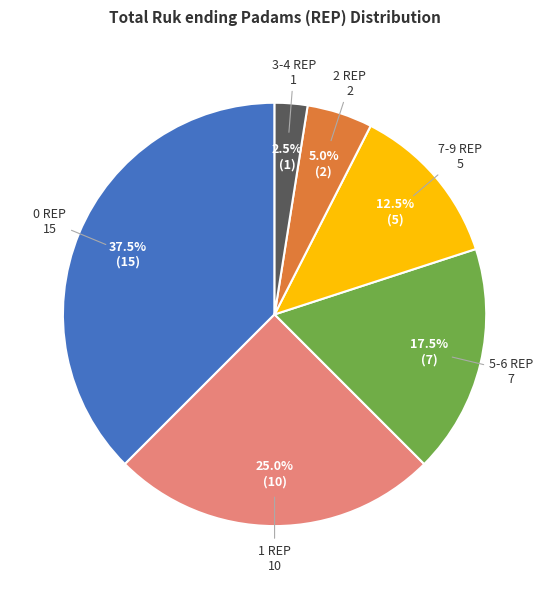

Is there any slice that represents more than half of the pie?

No